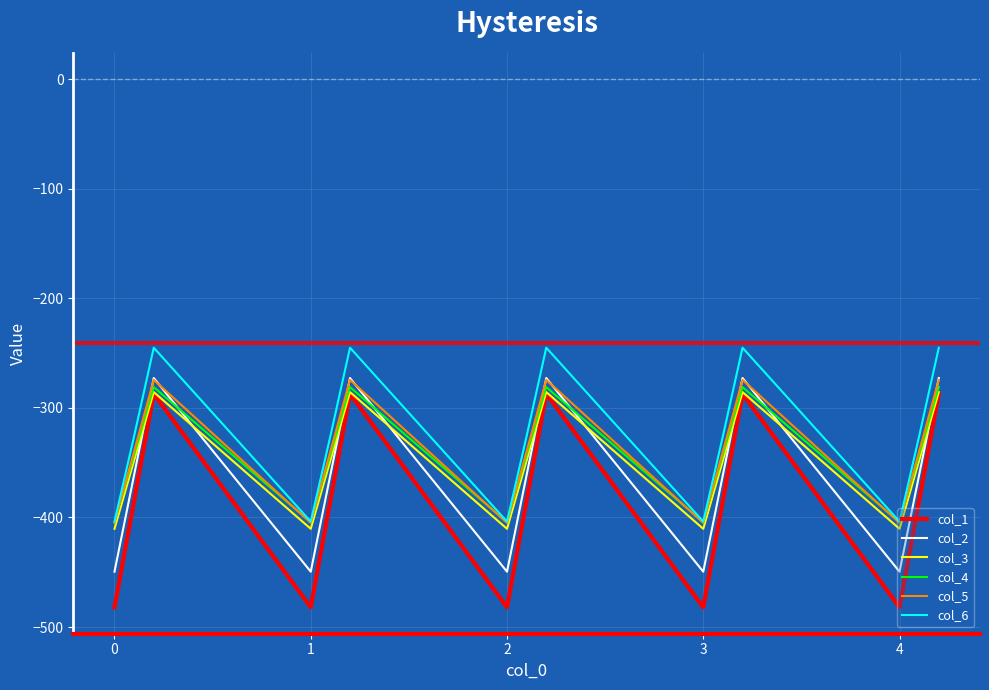

Which series has the largest range (max minus min)?

col_1